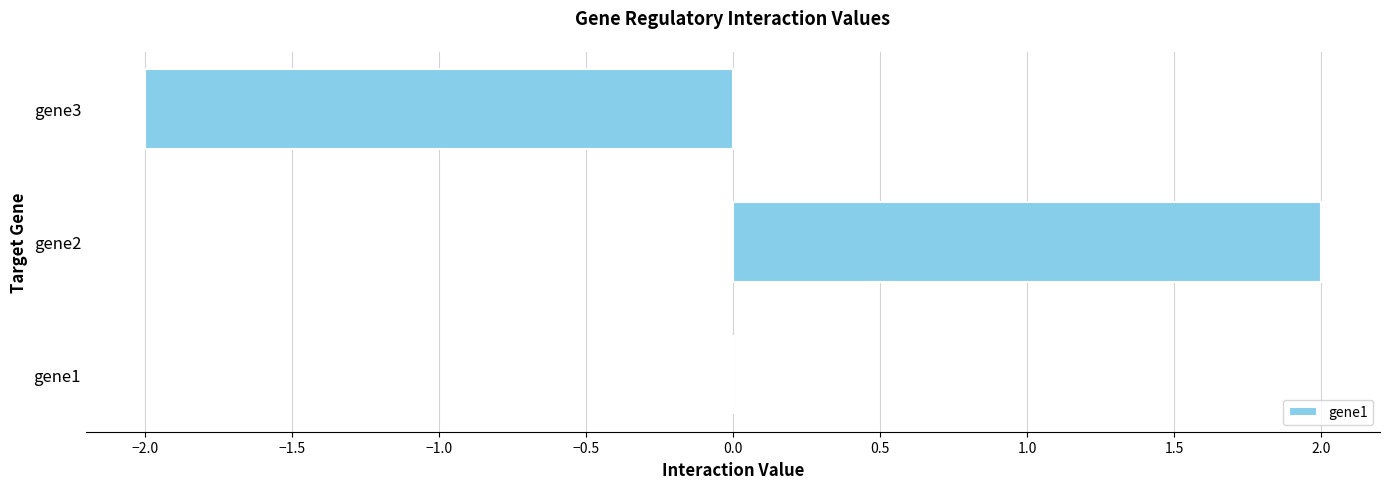

What is the change in value from gene2 to gene3?

-4